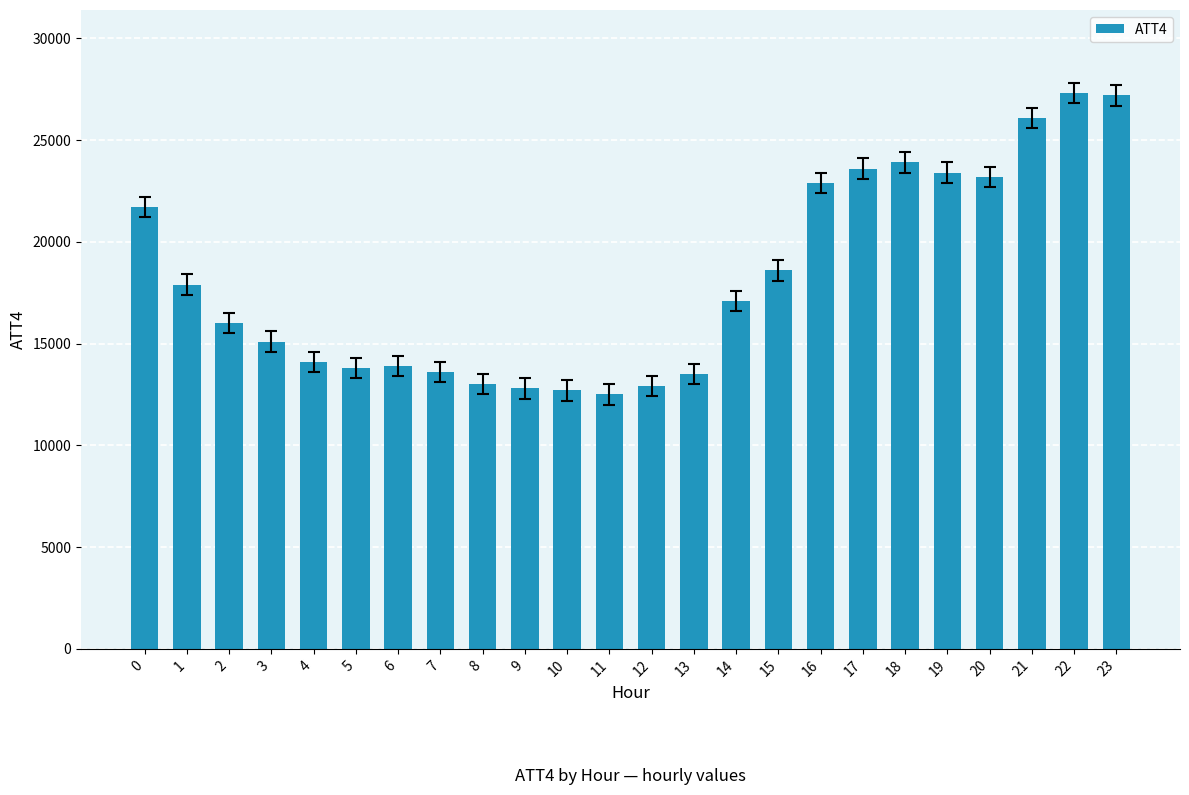

What is the value of the 8th bar from the left?

13600